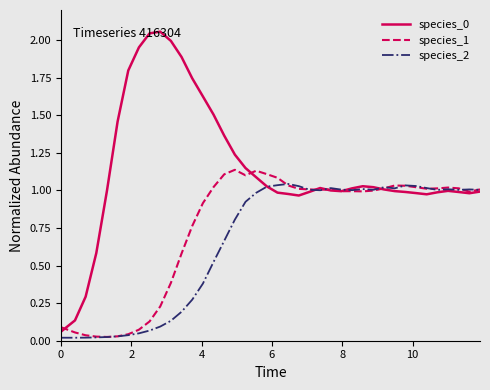

Which series has the largest range (max minus min)?

species_0